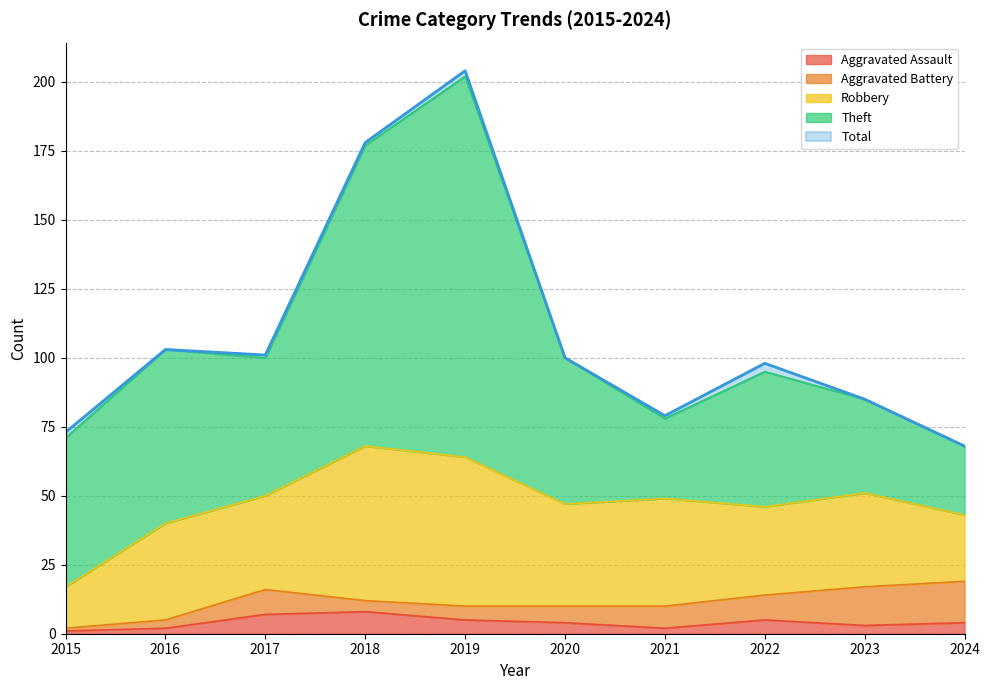

True or false: Robbery and Total cross at least once.

False